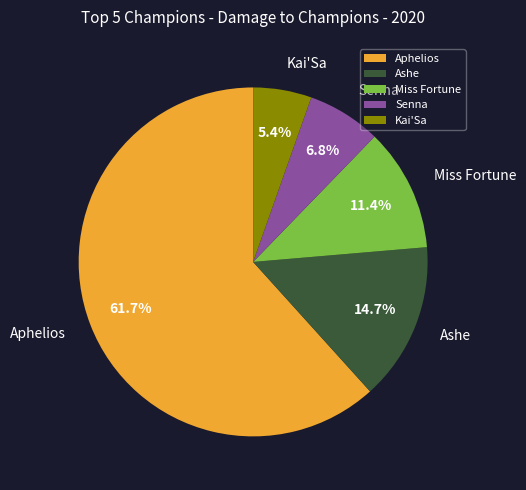

Which has a higher value, Miss Fortune or Kai'Sa?

Miss Fortune